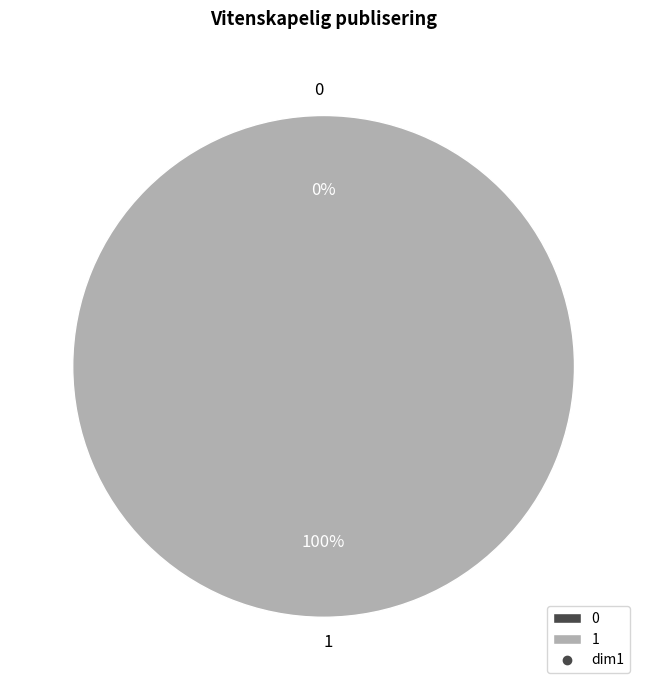

Which slice is the largest?

1